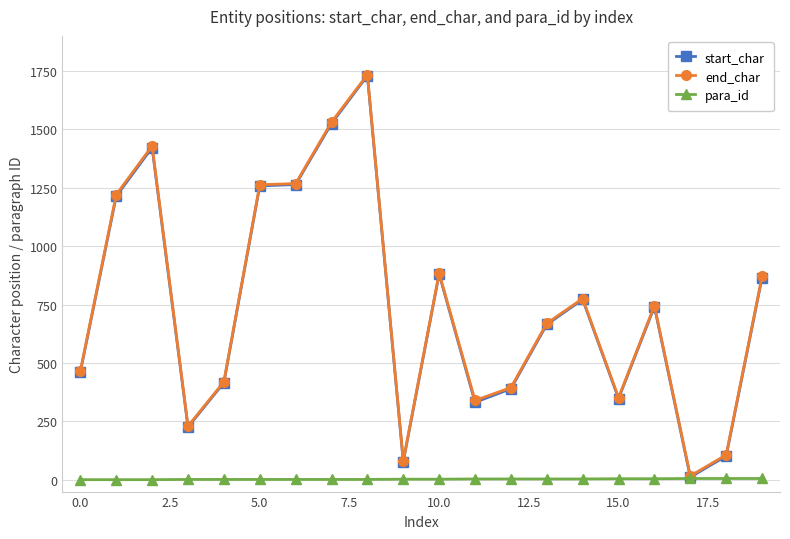

What is the maximum value shown in the chart?

1734